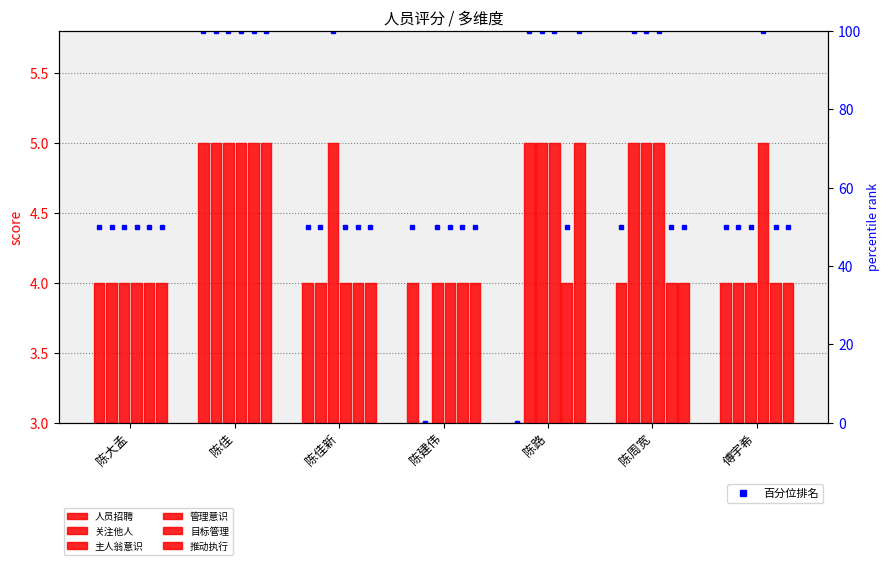

True or false: 目标管理 has a value of 1 at 陈周宽.

False